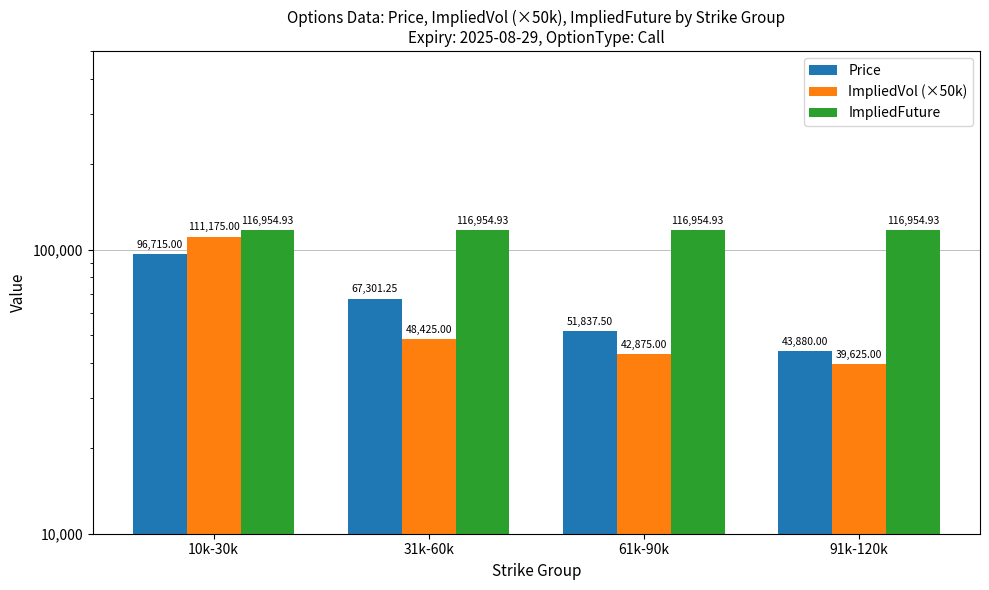

What is the maximum value shown in the chart?

116954.9